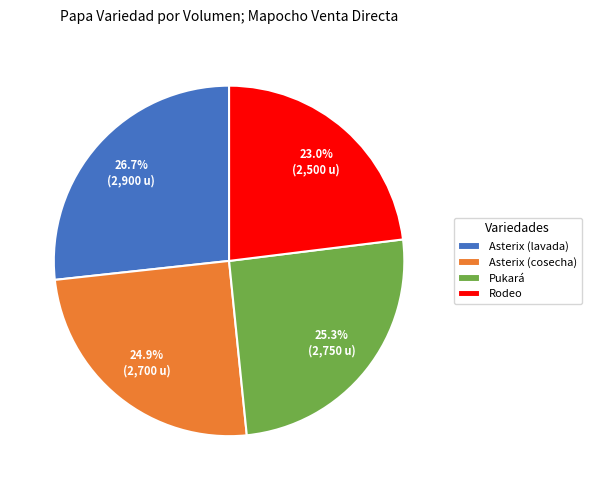

Which slice is the largest?

Asterix (lavada)